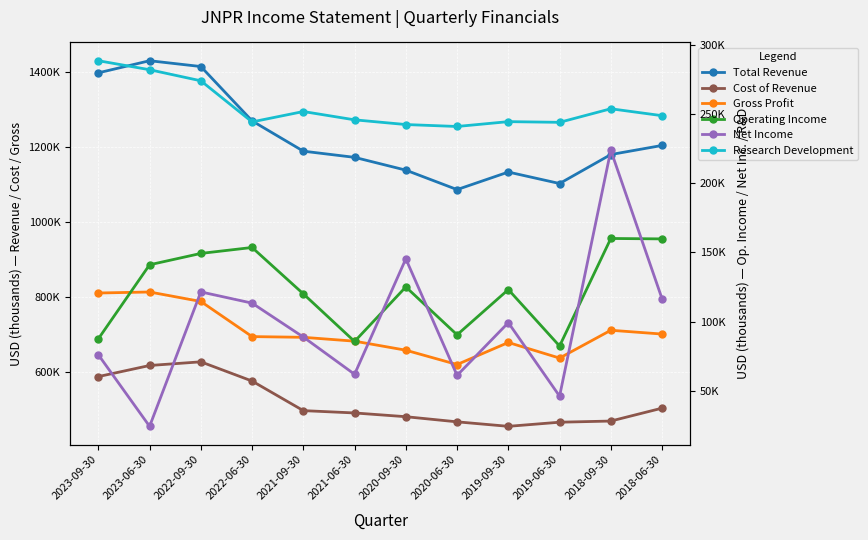

Reading left to right, what are all the values shown in this chart?

Total Revenue: 2023-09-30=1397800	2023-06-30=1430100	2022-09-30=1414600	2022-06-30=1269600	2021-09-30=1188800	2021-06-30=1172300	2020-09-30=1138200	2020-06-30=1086300	2019-09-30=1133100	2019-06-30=1102500	2018-09-30=1179800	2018-06-30=1204100
Cost of Revenue: 2023-09-30=587400	2023-06-30=617000	2022-09-30=626800	2022-06-30=575500	2021-09-30=496600	2021-06-30=490400	2020-09-30=480400	2020-06-30=466700	2019-09-30=454700	2019-06-30=465700	2018-09-30=468800	2018-06-30=503200
Gross Profit: 2023-09-30=810400	2023-06-30=813100	2022-09-30=787800	2022-06-30=694100	2021-09-30=692200	2021-06-30=681900	2020-09-30=657800	2020-06-30=619600	2019-09-30=678400	2019-06-30=636800	2018-09-30=711000	2018-06-30=700900
Operating Income: 2023-09-30=87600	2023-06-30=141100	2022-09-30=149300	2022-06-30=153600	2021-09-30=120100	2021-06-30=85700	2020-09-30=125100	2020-06-30=90500	2019-09-30=123200	2019-06-30=82400	2018-09-30=160100	2018-06-30=159800
Net Income: 2023-09-30=76100	2023-06-30=24400	2022-09-30=121500	2022-06-30=113400	2021-09-30=88900	2021-06-30=62000	2020-09-30=145400	2020-06-30=61200	2019-09-30=99300	2019-06-30=46200	2018-09-30=223800	2018-06-30=116500
Research Development: 2023-09-30=288500	2023-06-30=282000	2022-09-30=274000	2022-06-30=244300	2021-09-30=251800	2021-06-30=245800	2020-09-30=242400	2020-06-30=241000	2019-09-30=244500	2019-06-30=244000	2018-09-30=253800	2018-06-30=248800